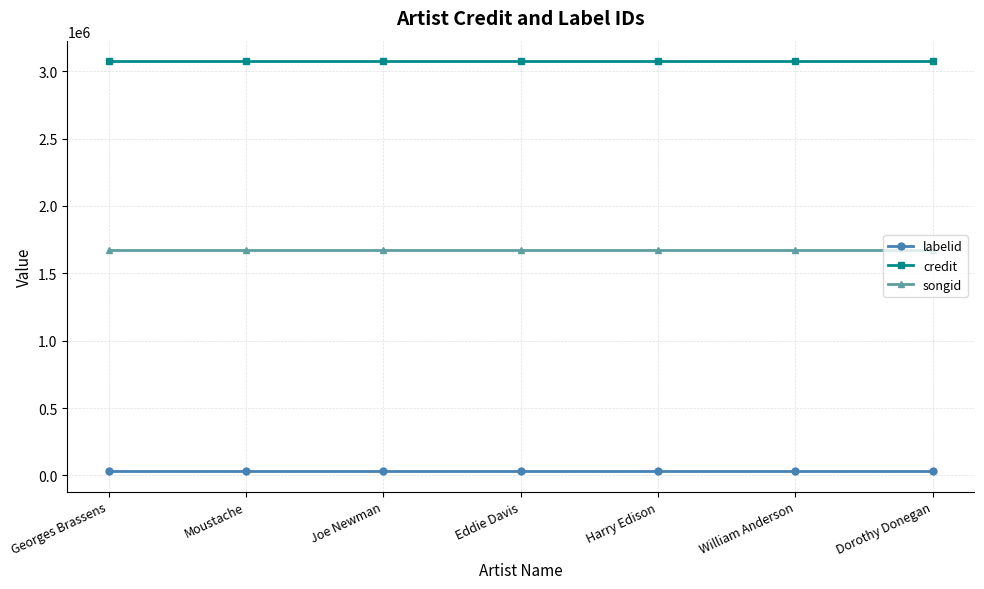

At Moustache, list the series in order from smallest to largest.

labelid, songid, credit